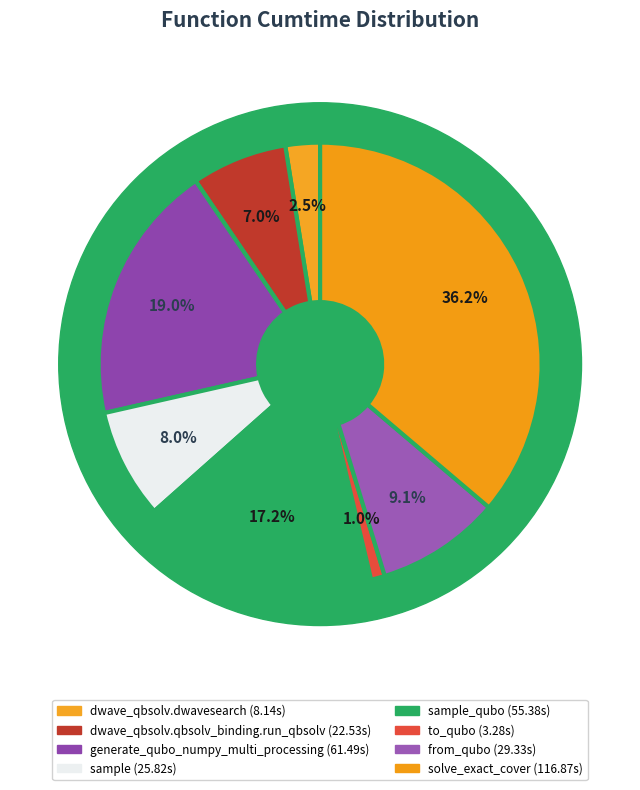

Is it true that from_qubo is 1% of the pie?

False